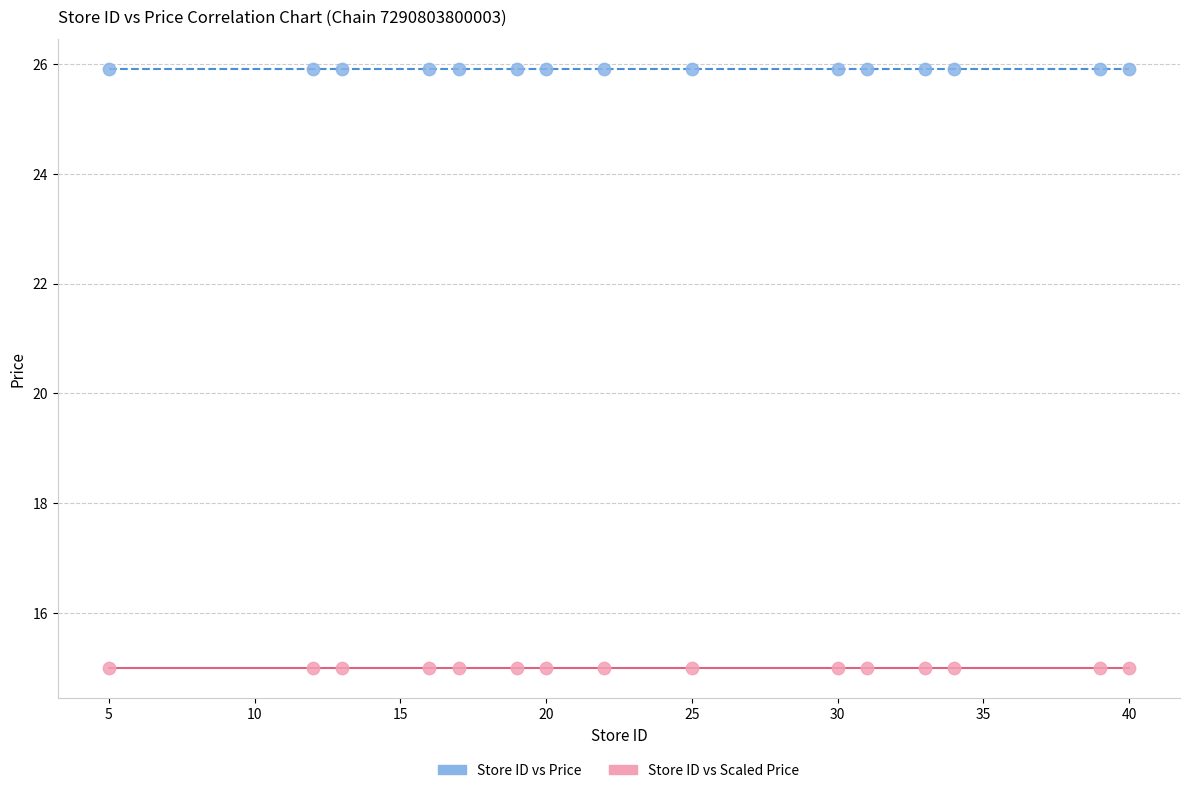

Which series contains the highest Y value?

Store ID vs Price